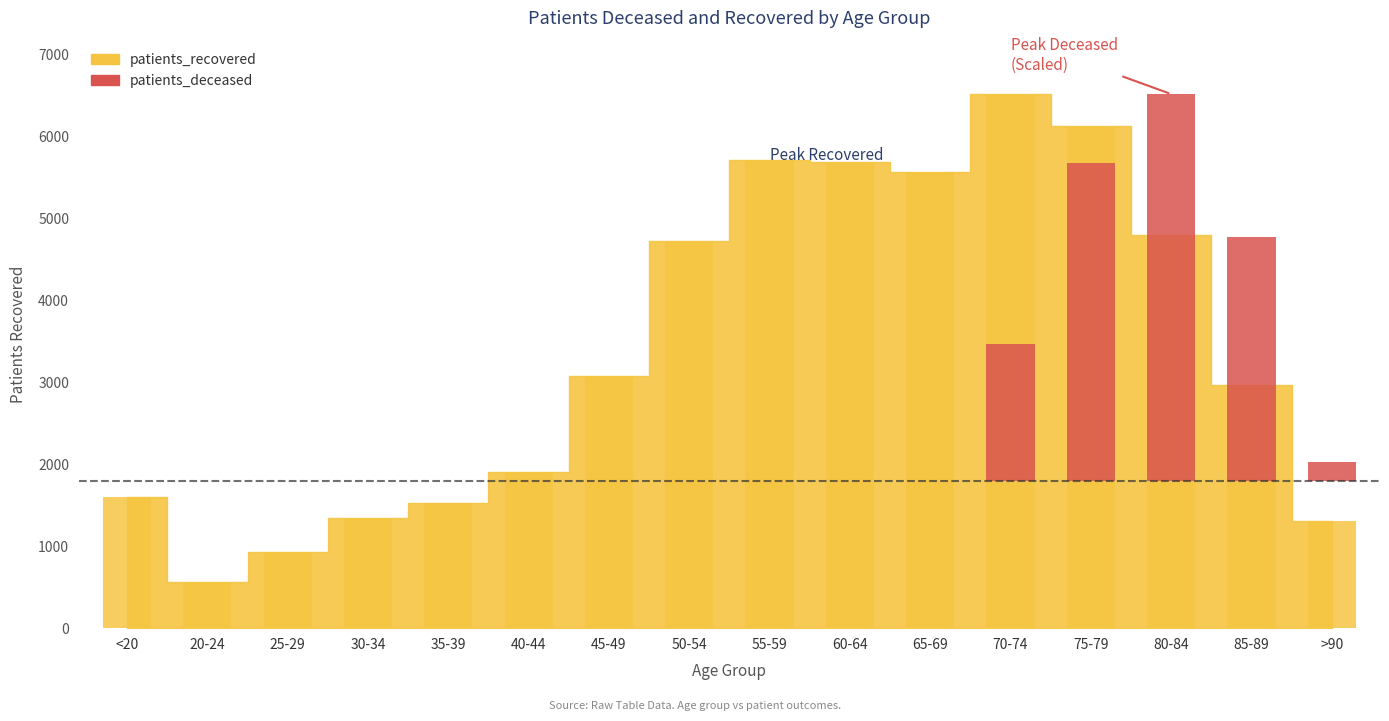

What is the minimum value shown in the chart?

559